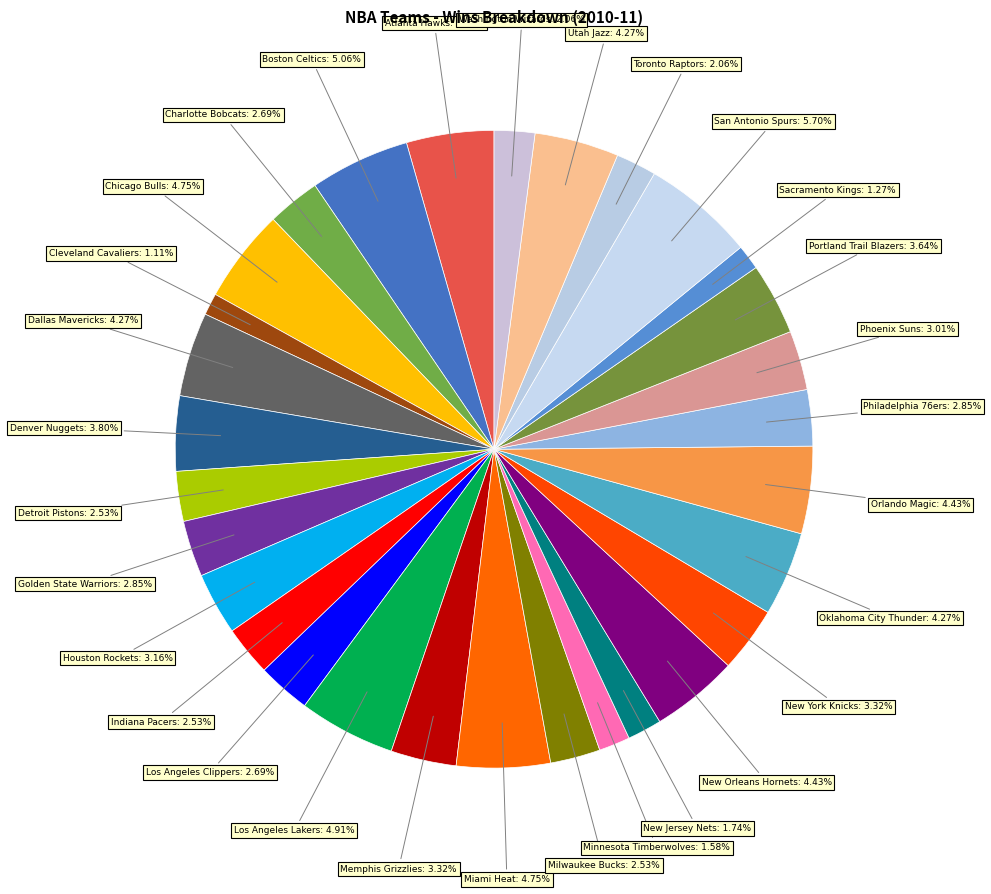

What percentage do Atlanta Hawks and Philadelphia 76ers together represent?

7.3%